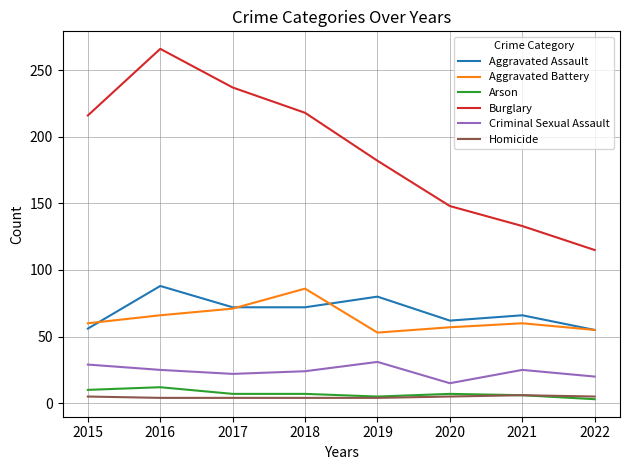

What is the minimum value for Arson?

3